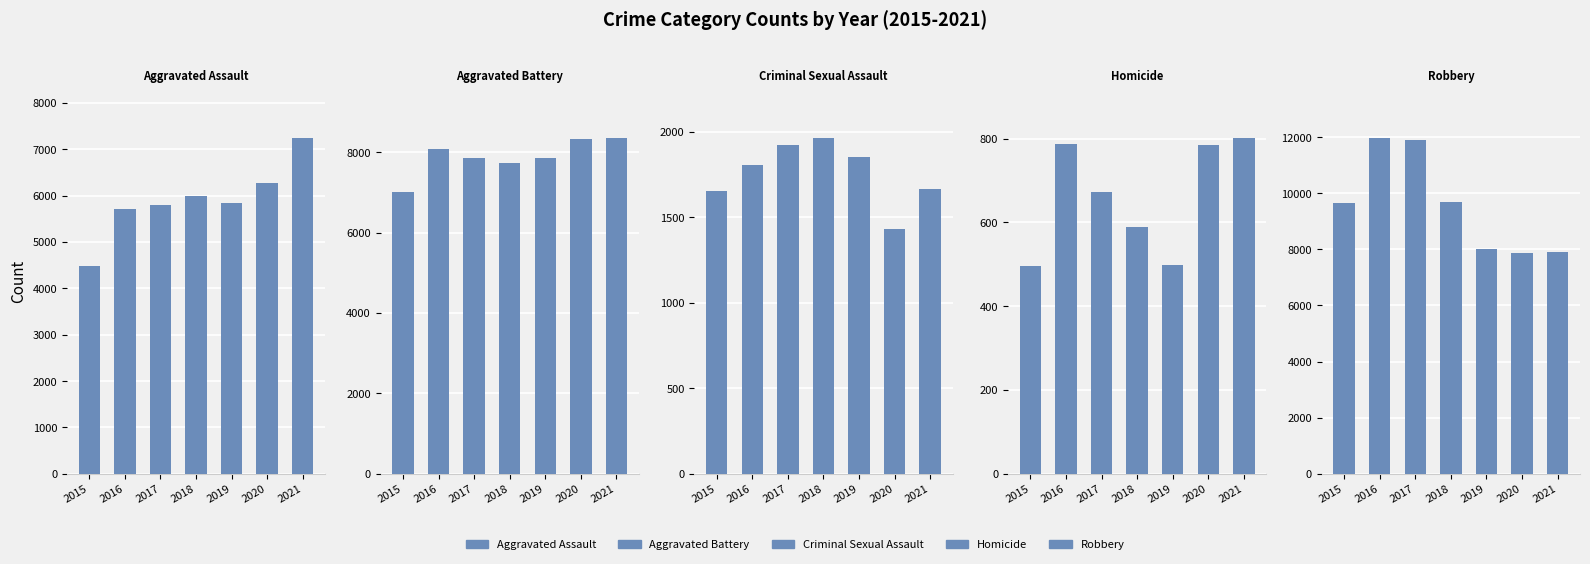

Which series has the largest range (max minus min)?

Robbery